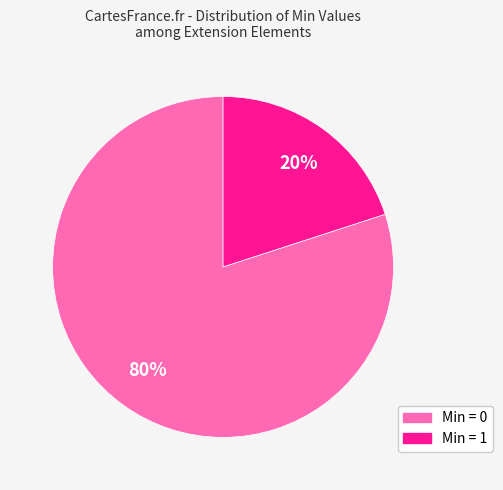

How many segments does this pie chart have?

2